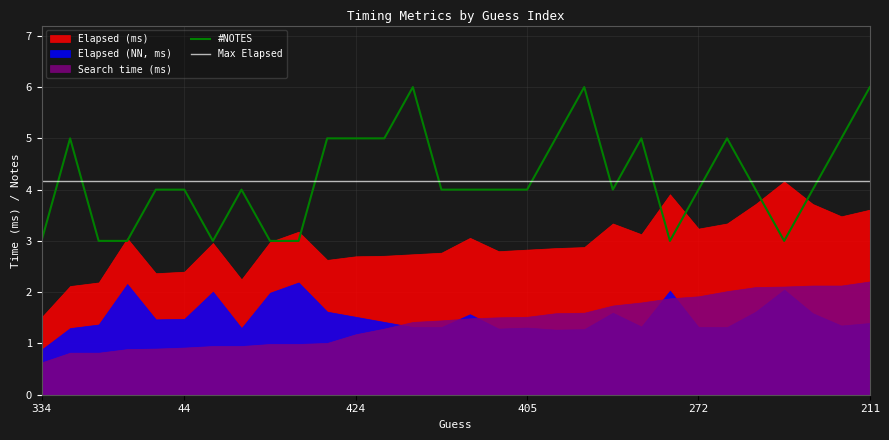

What is the spread (max minus min) of values at 388?

4.2